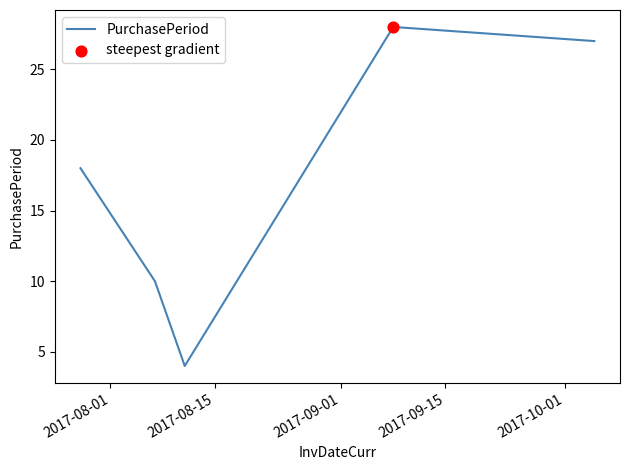

What is the smallest value displayed?

4